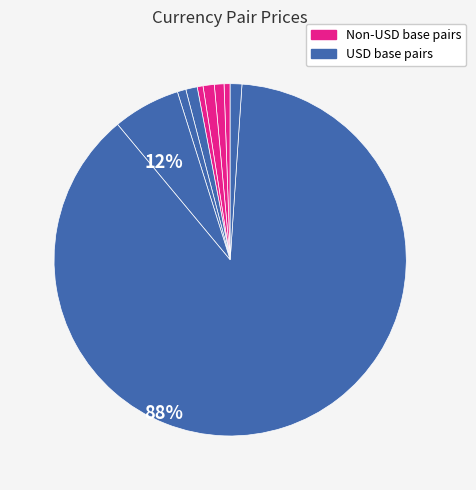

To the nearest percent, what is the difference between the largest and smallest slice percentages?

87%